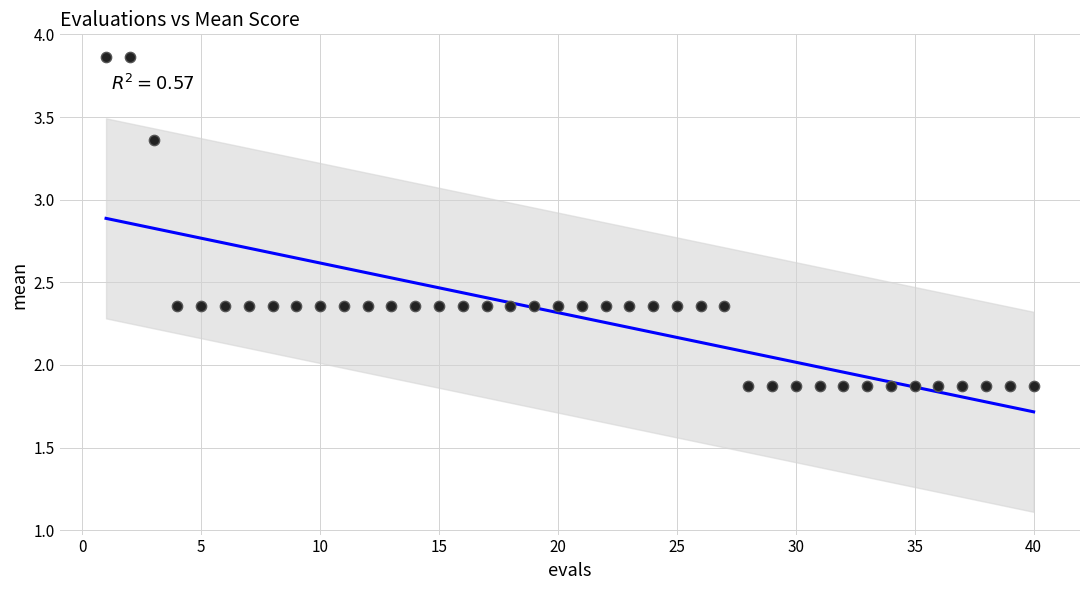

What is the range of Y values (max minus min)?

2.0